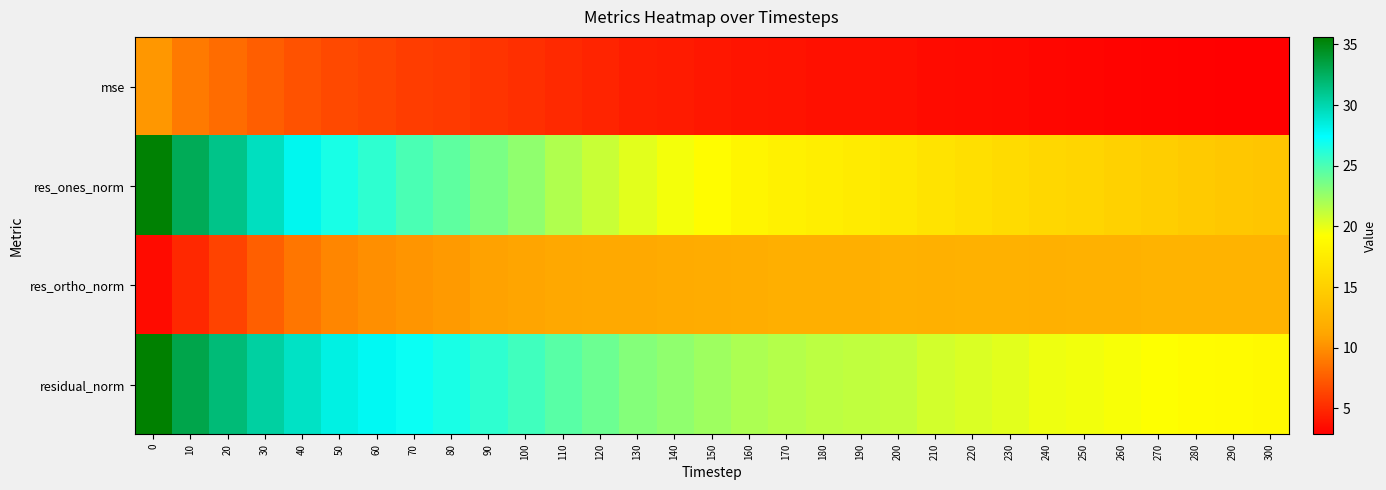

List the series in order of their overall mean, lowest first.

mse, res_ortho_norm, res_ones_norm, residual_norm